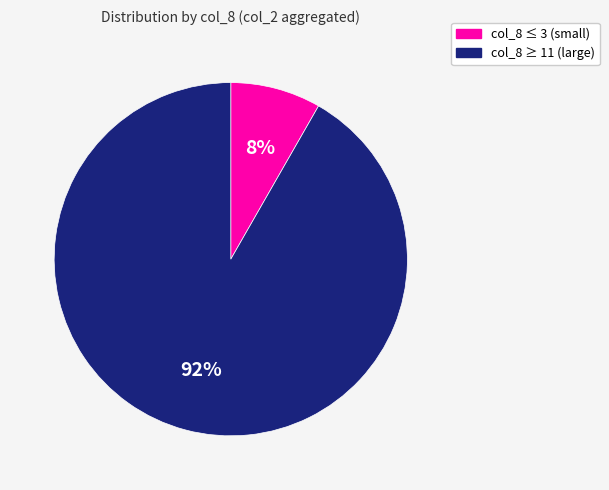

How many segments does this pie chart have?

2